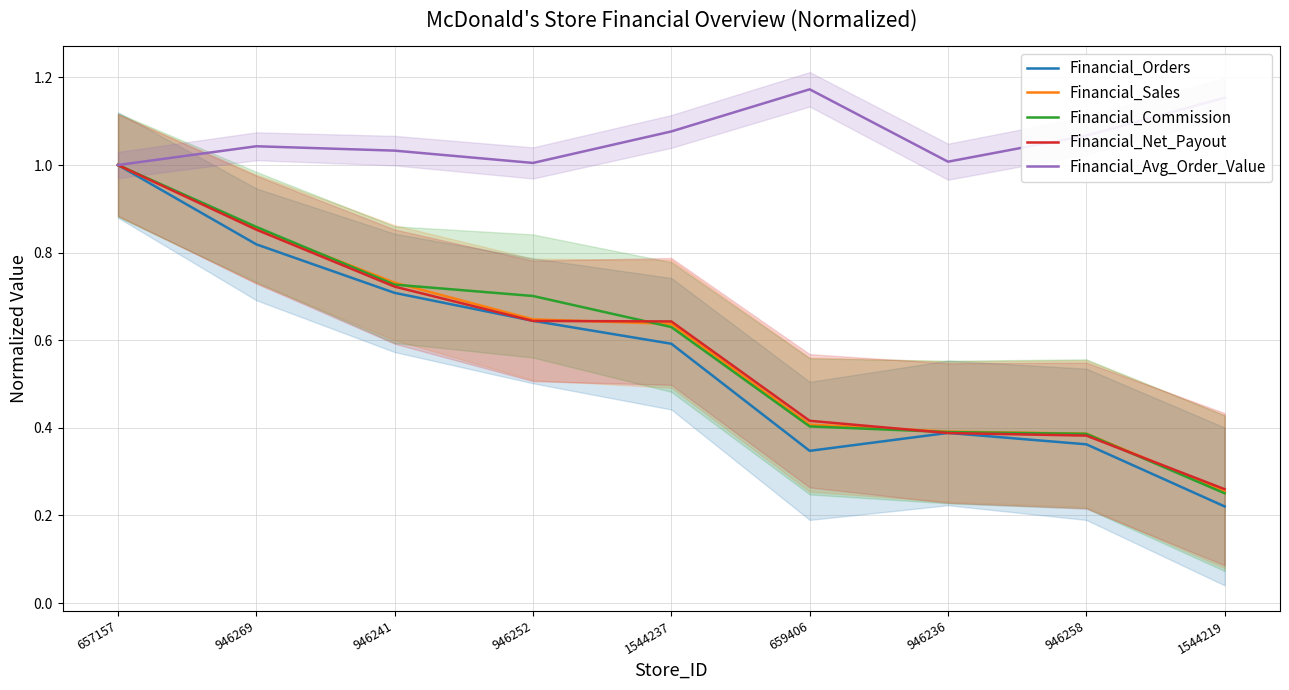

What position from the right is 659406?

4